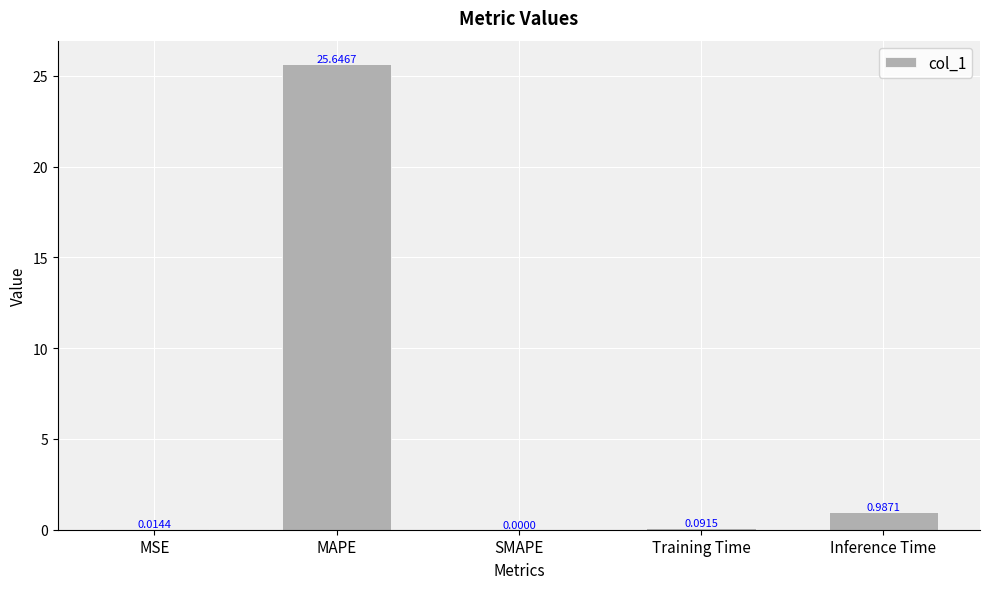

The value at MAPE is 38.1. True or false?

False